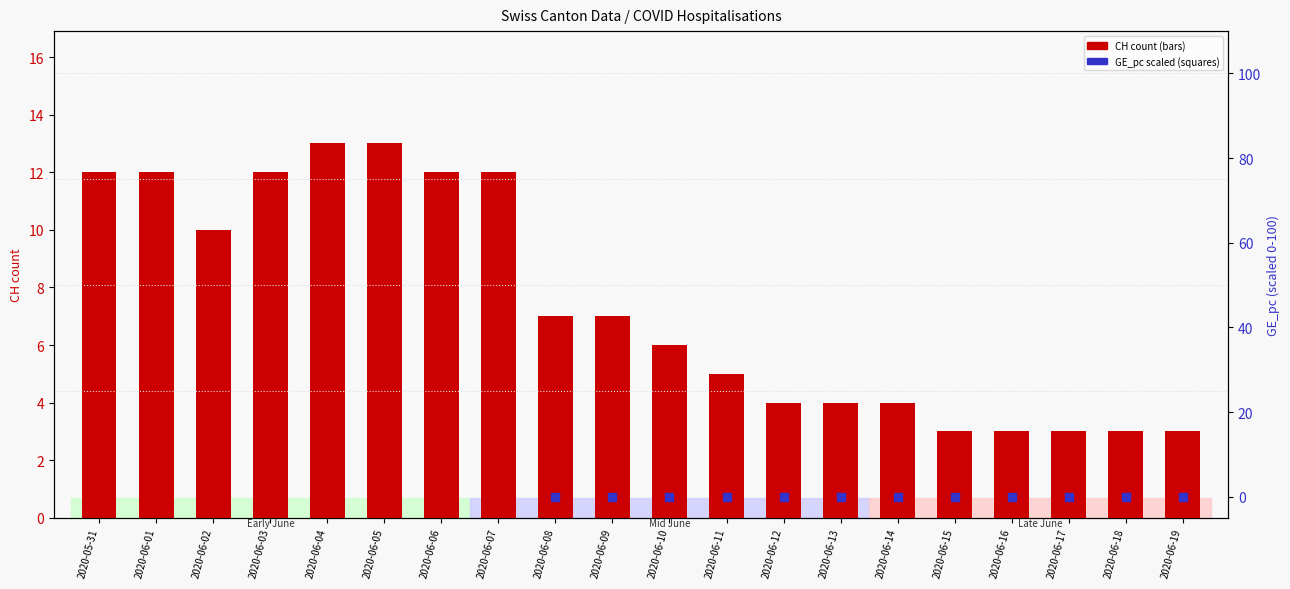

Which series reaches the minimum Y coordinate?

GE_pc (scaled)